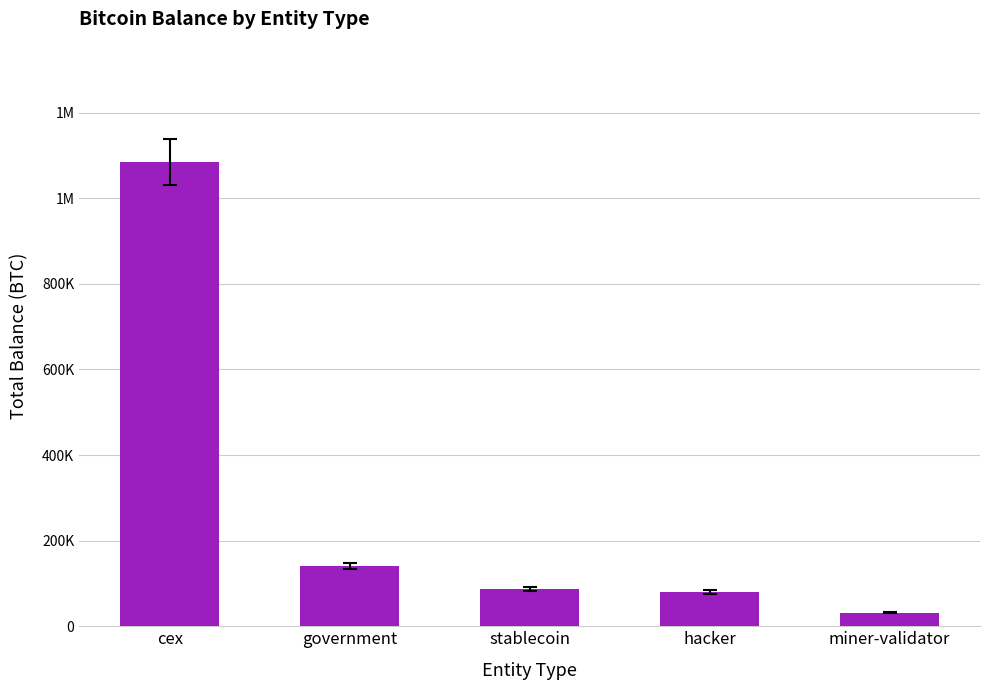

Does the chart contain any negative values?

No